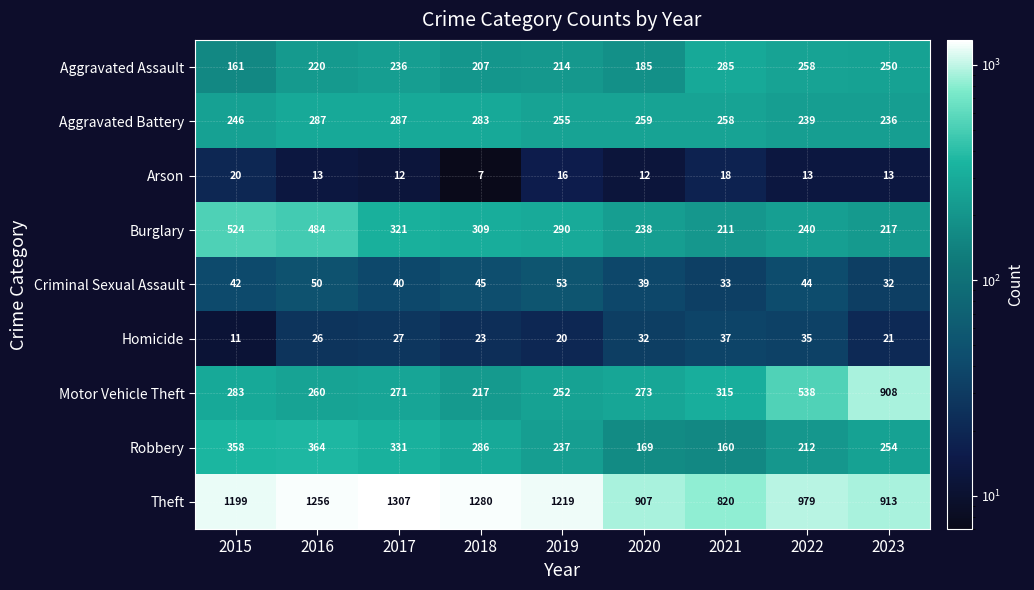

The Arson series shows 16 at 2019. True or false?

True